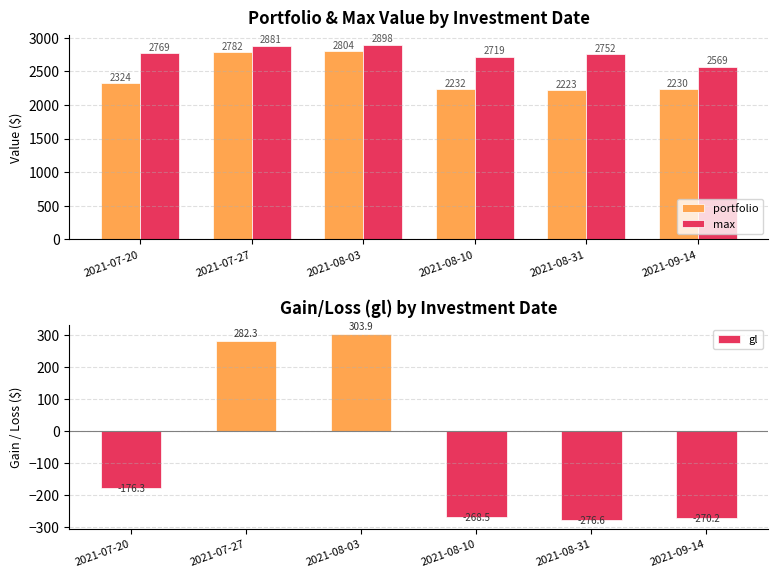

What is the total value across all series at 2021-09-14?

4528.7